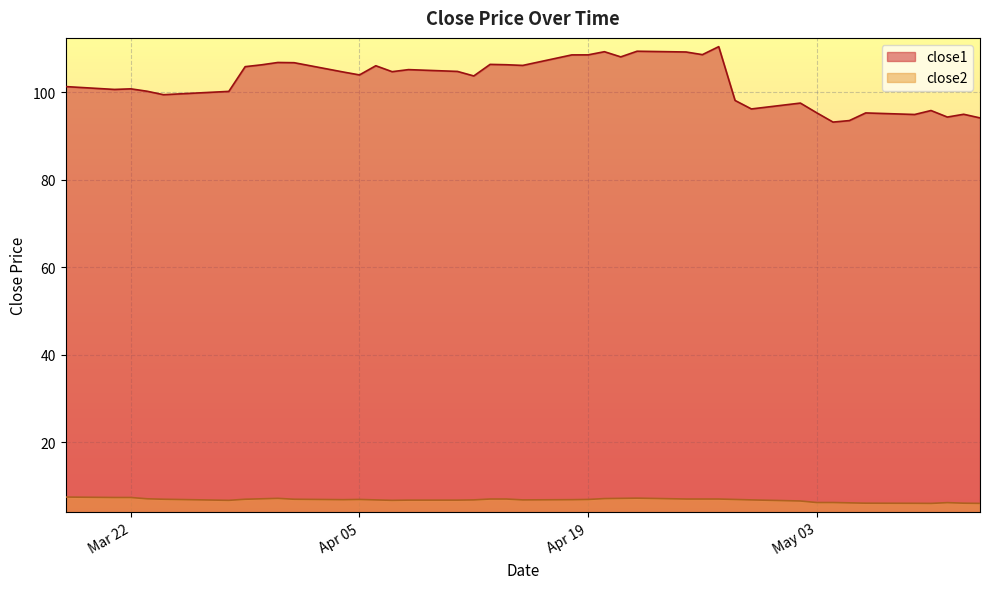

True or false: close2 and close1 intersect in this chart.

False